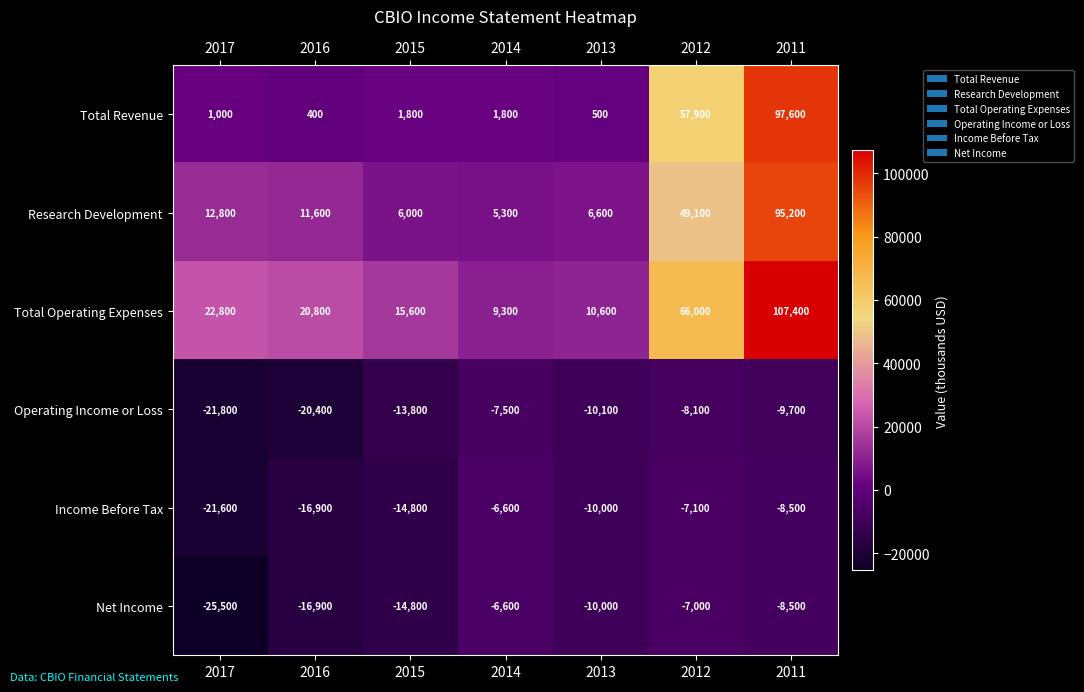

What value does the Total Revenue series have at 2013, to the nearest 100?

500